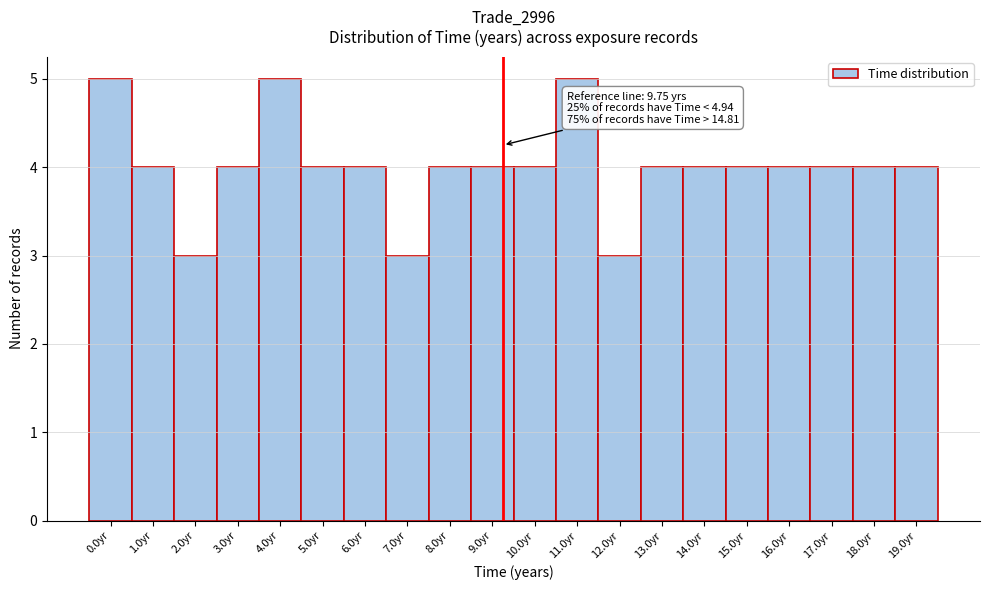

Reading left to right, extract all data points from this chart.

5	4	3	4	5	4	4	3	4	4	4	5	3	4	4	4	4	4	4	4